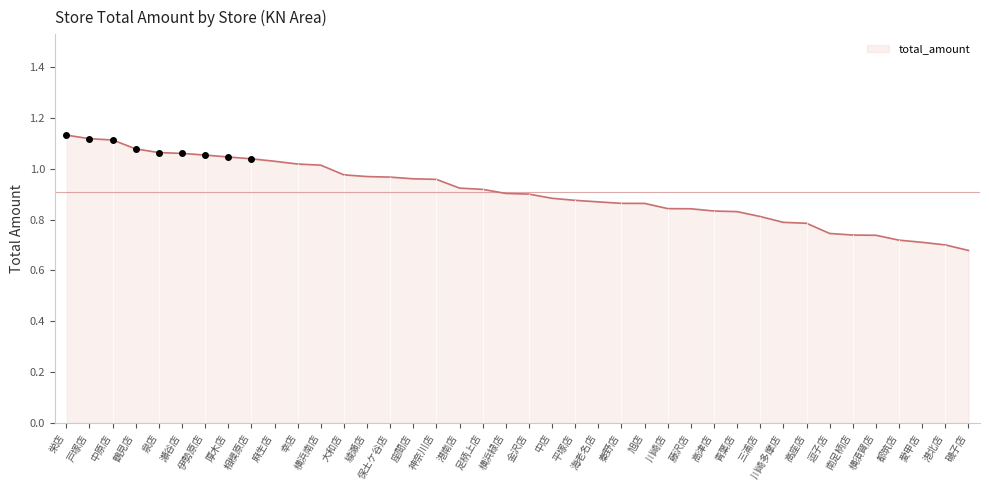

What position from the left is 藤沢店?

28